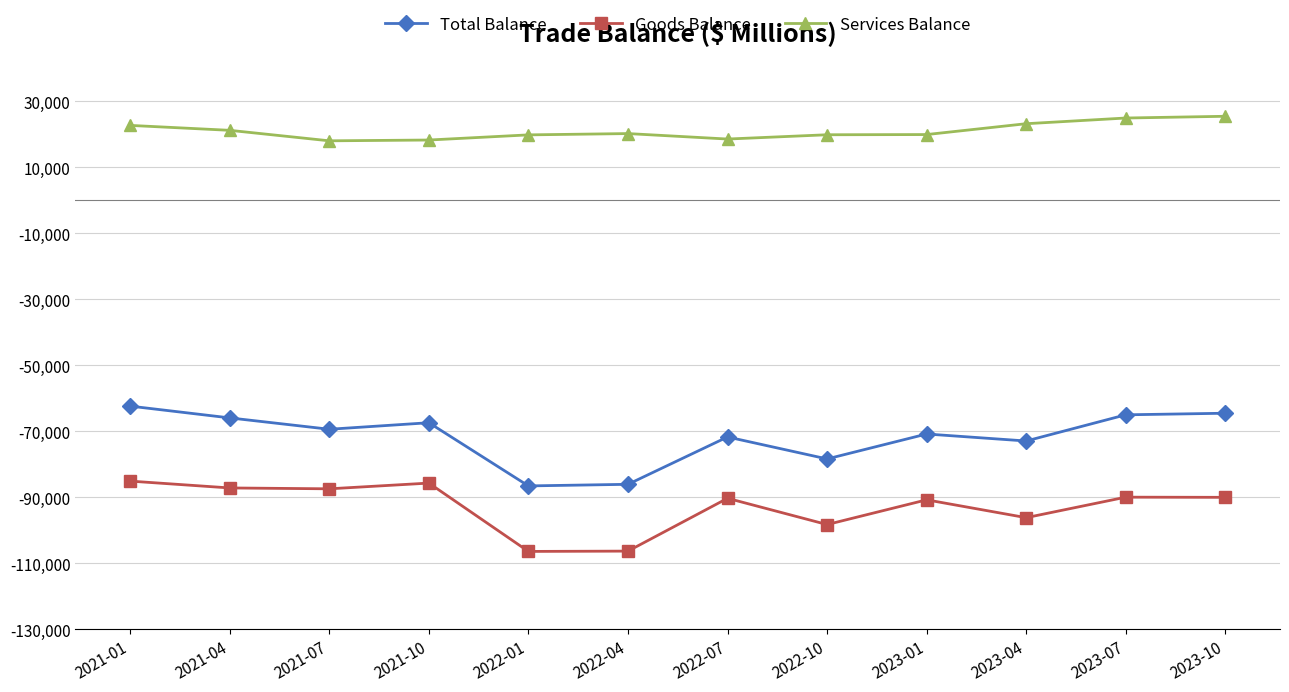

True or false: Total Balance has more than 1 interior local peaks.

True